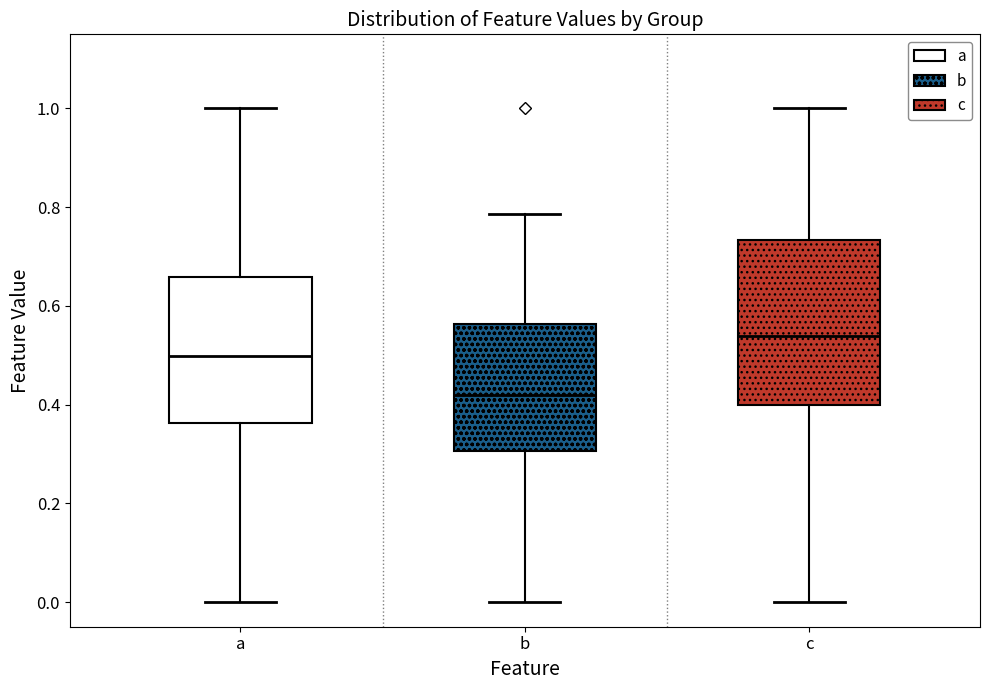

Which box is the tallest, from its lower edge to its upper edge?

c